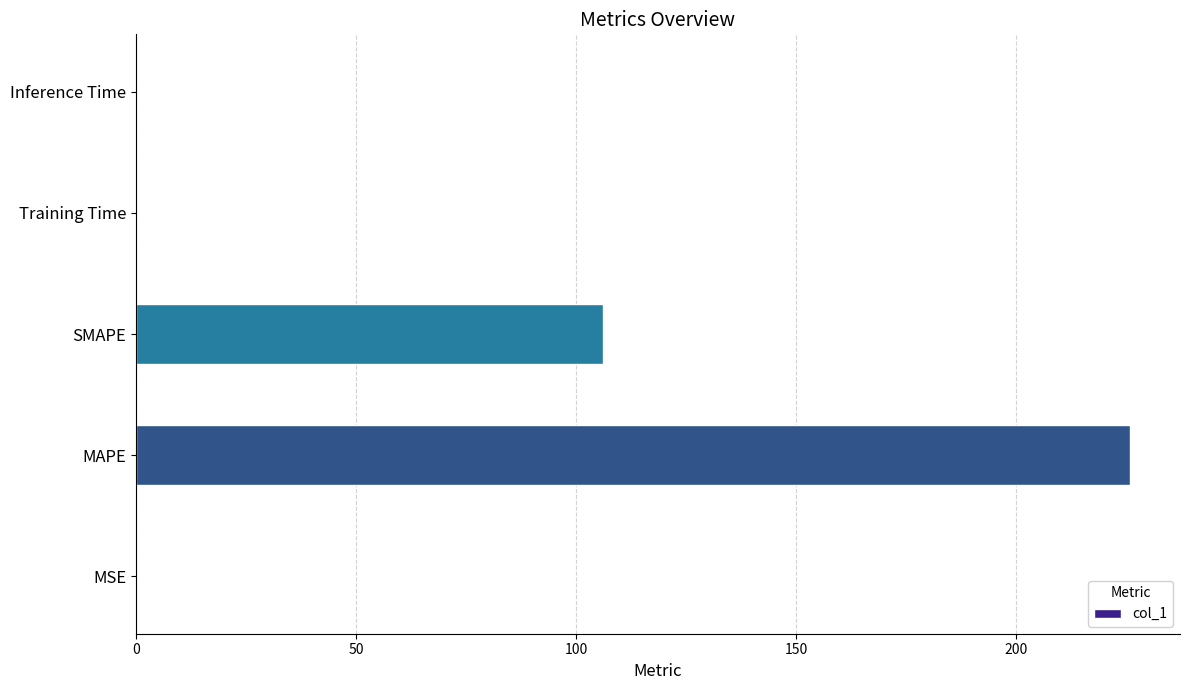

What is the greatest value displayed?

226.0